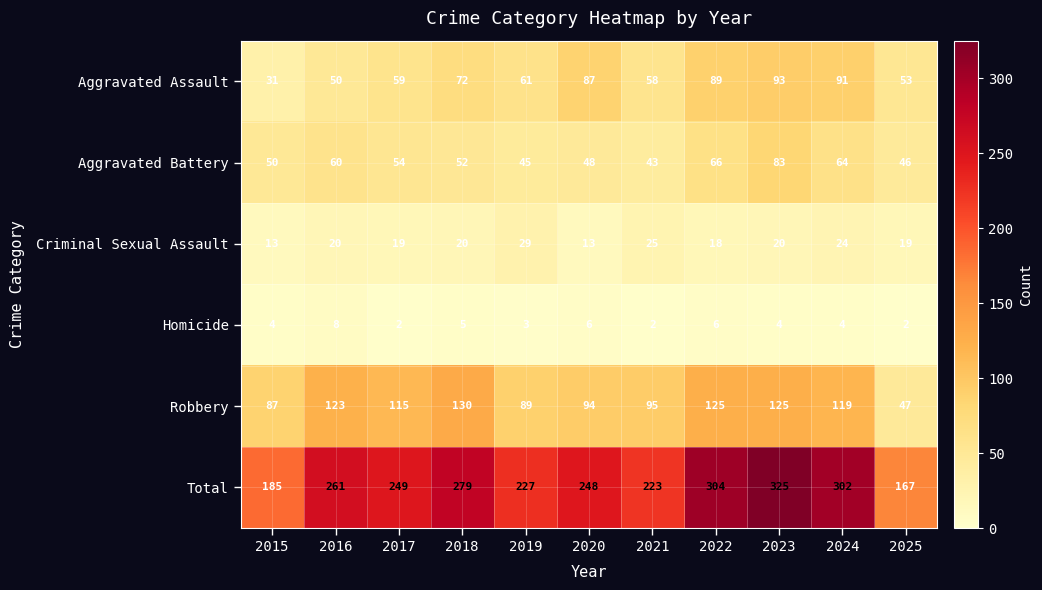

What is the smallest value displayed?

2